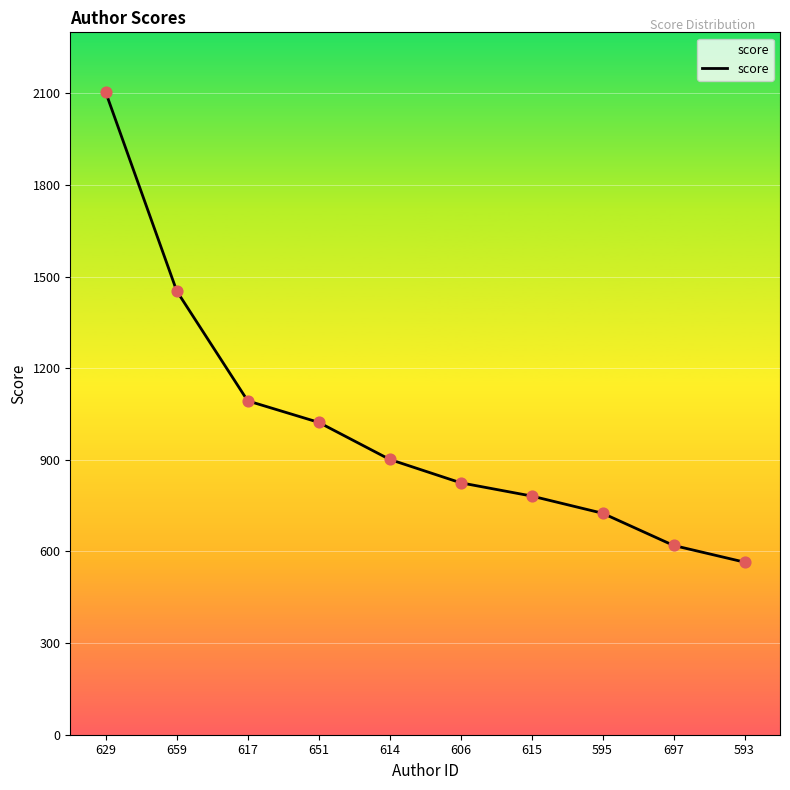

Which has a higher value, 697 or 595?

595